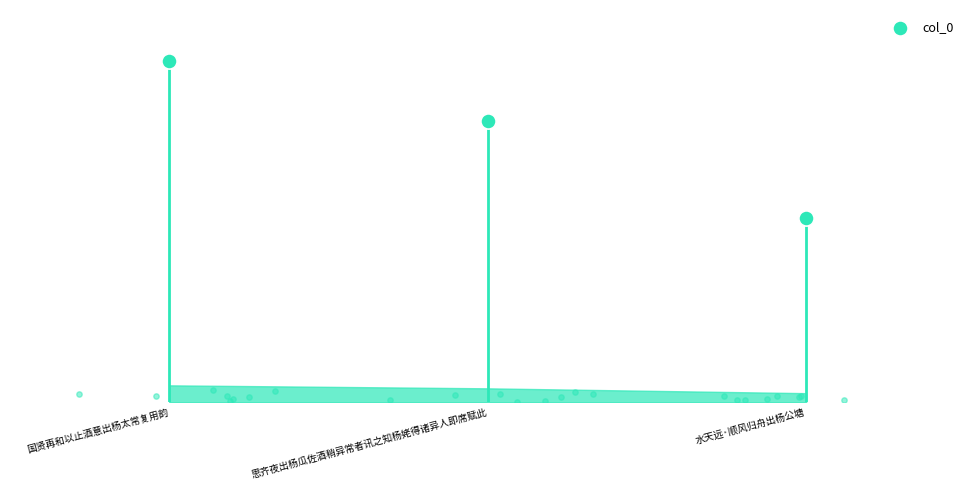

What is the change in value from 国贤再和以止酒意出杨太常复用韵 to 思齐夜出杨瓜佐酒稍异常者讯之知杨姥得诸异人即席赋此?

-116078